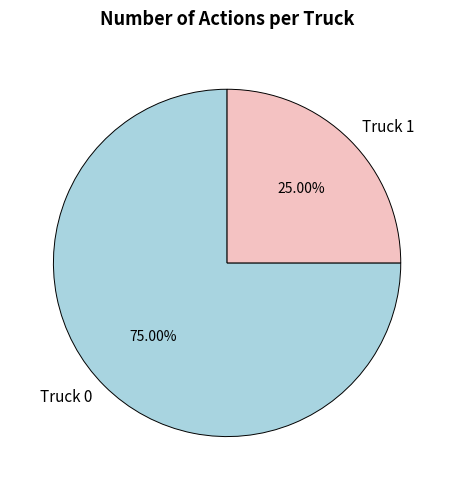

Is Truck 0 the majority of the pie?

Yes